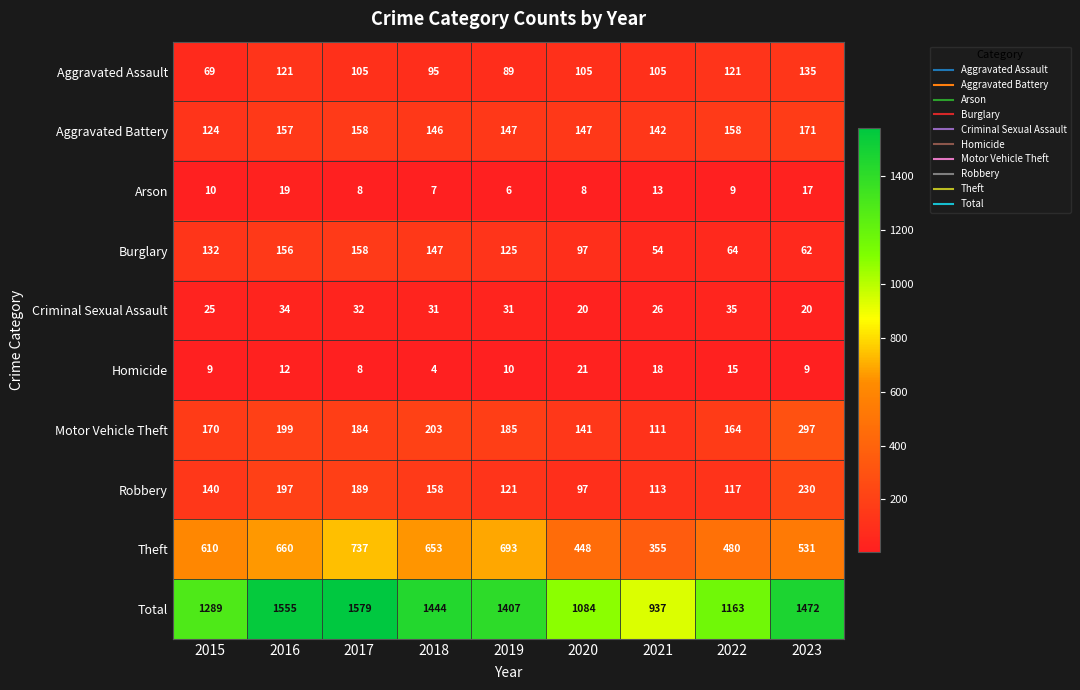

Which series has the largest total across all categories?

Total